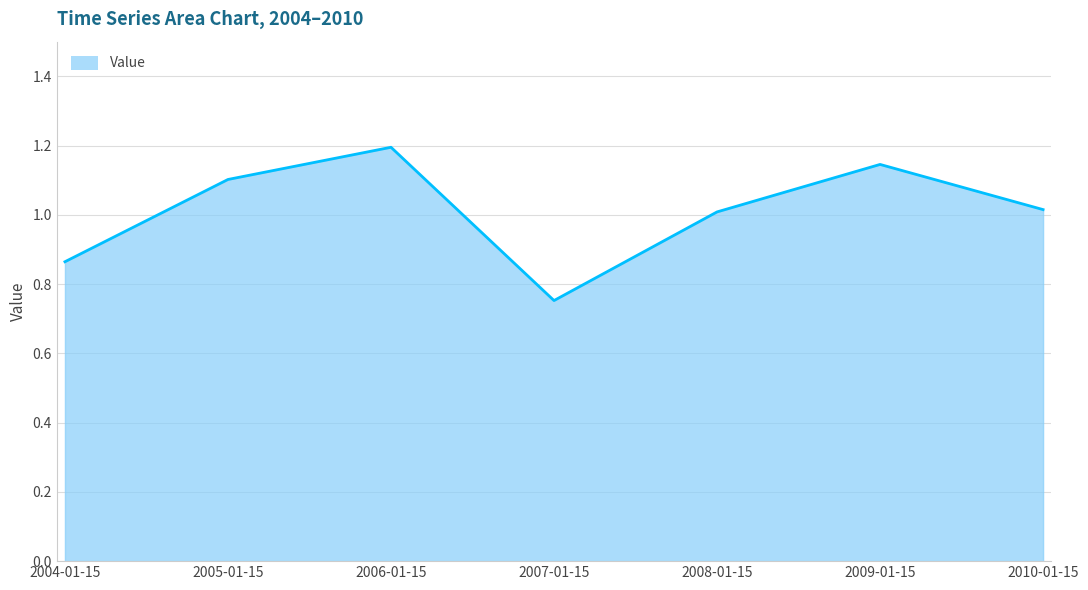

What is the difference between the maximum and minimum values?

0.4